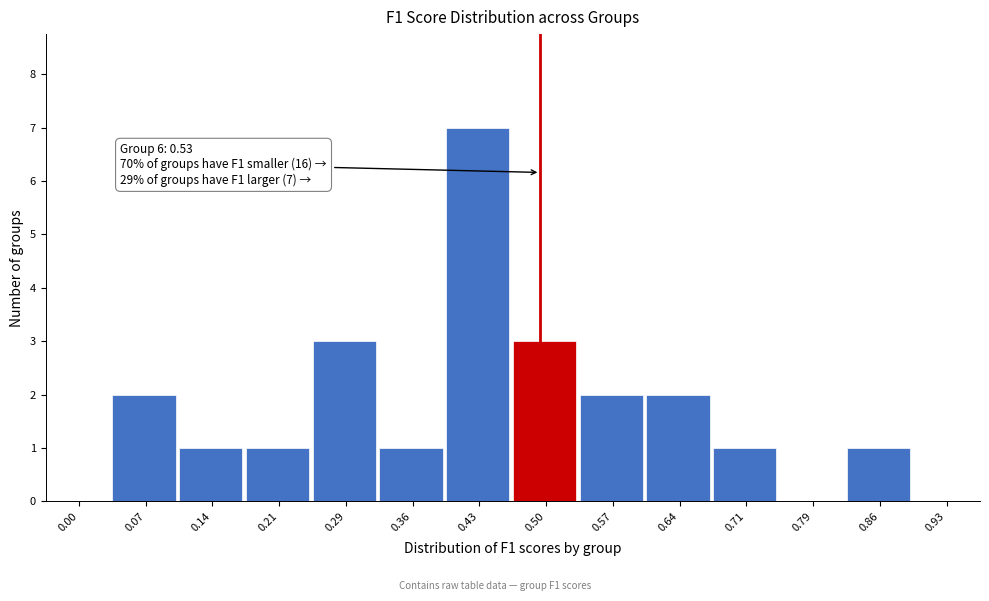

Reading left to right, what are all the values shown in this chart?

0.00=0	0.07=2	0.14=1	0.21=1	0.29=3	0.36=1	0.43=7	0.50=3	0.57=2	0.64=2	0.71=1	0.79=0	0.86=1	0.93=0